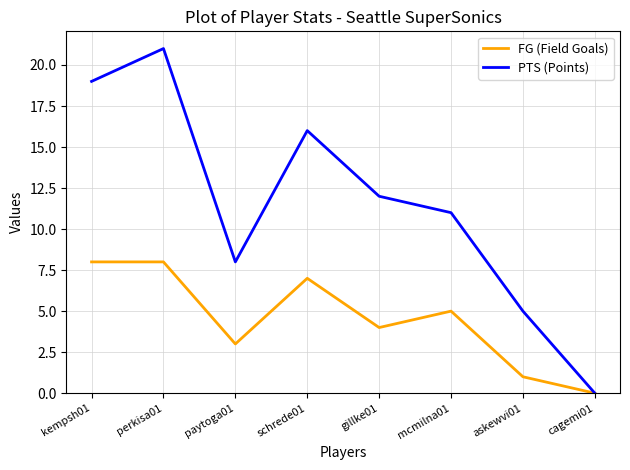

What is the difference between the maximum and minimum values in the PTS (Points) series?

21